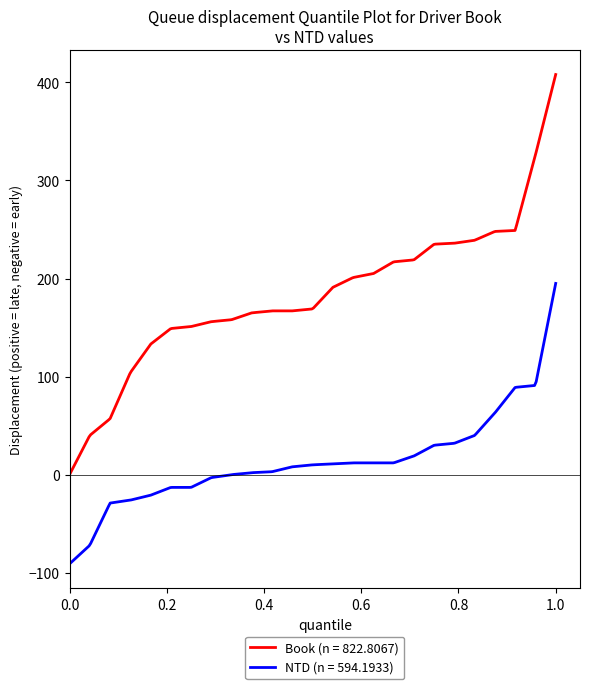

Which series has the largest range (max minus min)?

Book (n = 822.8067)